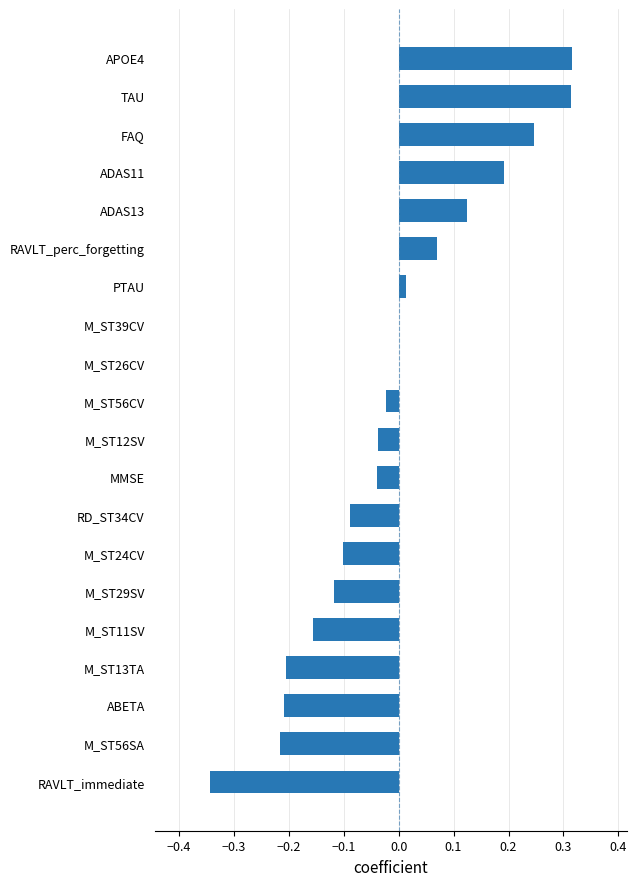

Which has a higher value, M_ST13TA or APOE4?

APOE4